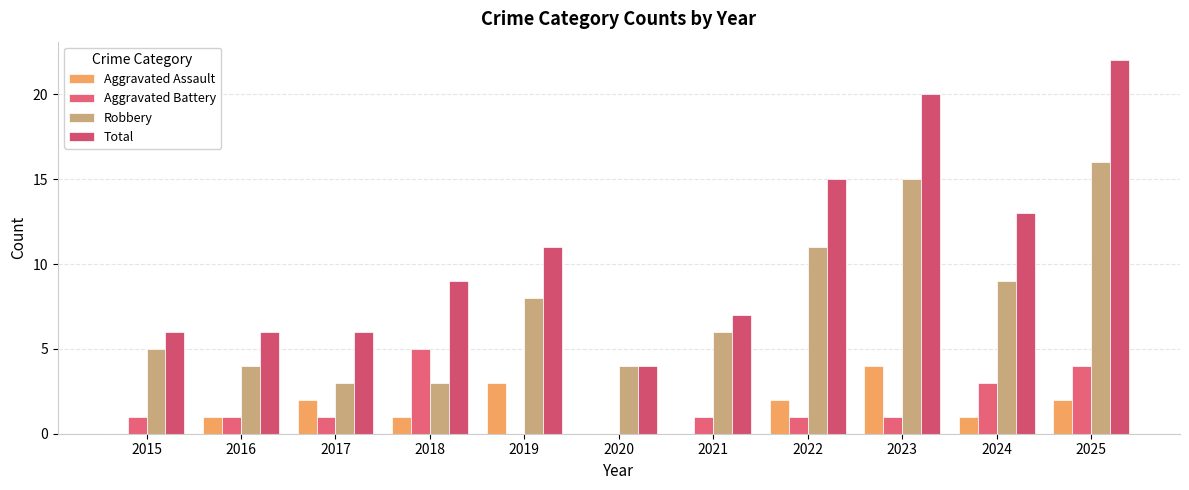

Reading left to right, list all the values displayed in this chart.

Aggravated Assault: 0	1	2	1	3	0	0	2	4	1	2
Aggravated Battery: 1	1	1	5	0	0	1	1	1	3	4
Robbery: 5	4	3	3	8	4	6	11	15	9	16
Total: 6	6	6	9	11	4	7	15	20	13	22